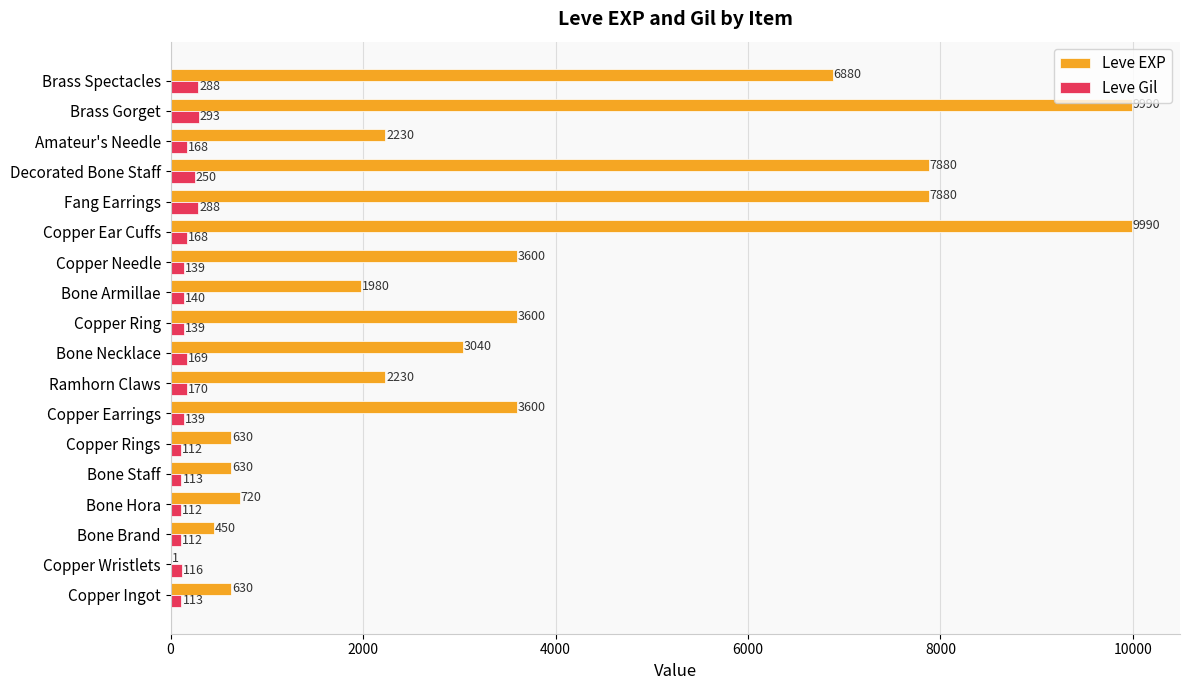

Between Bone Brand and Copper Ear Cuffs, which series saw the biggest shift?

Leve EXP